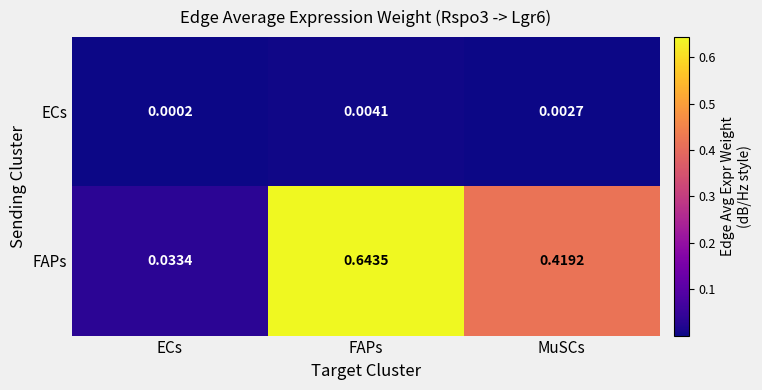

At which label does ECs reach its peak?

FAPs